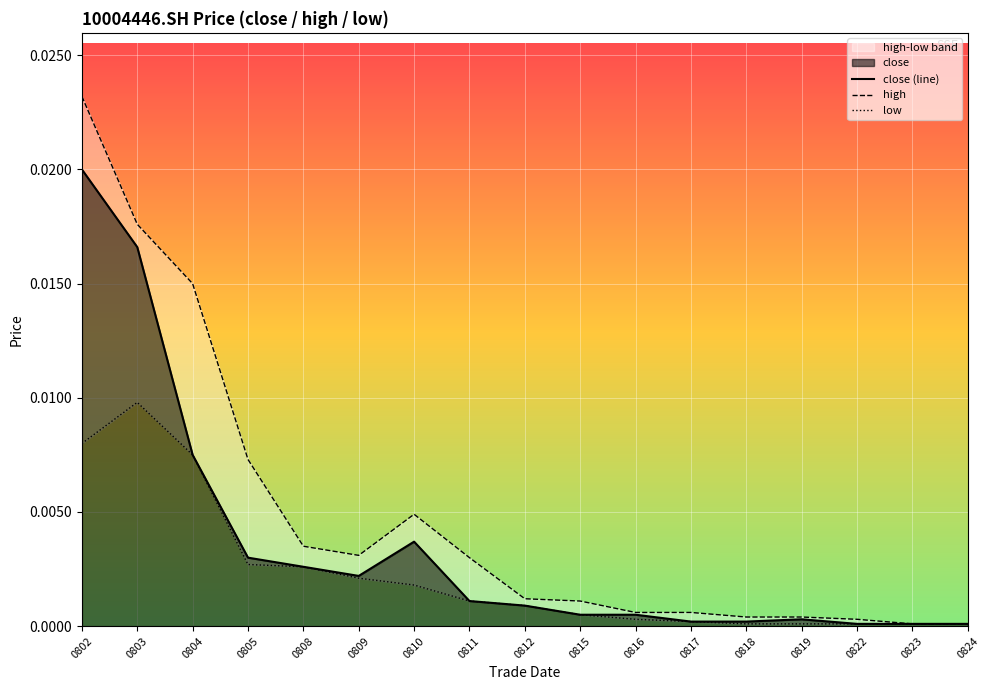

Is it true that close (line) equals 0.0 at 0817?

True